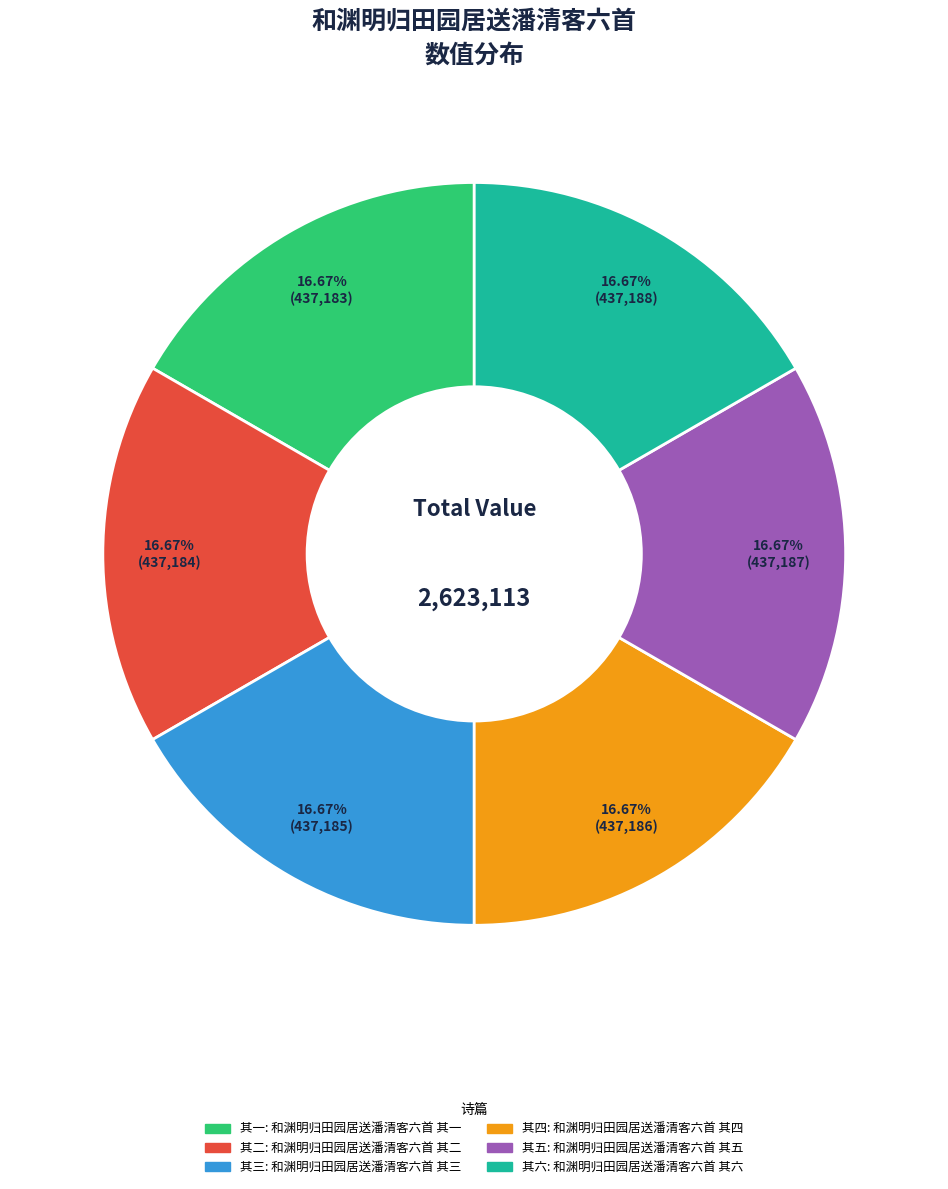

Does any single category account for the majority?

No